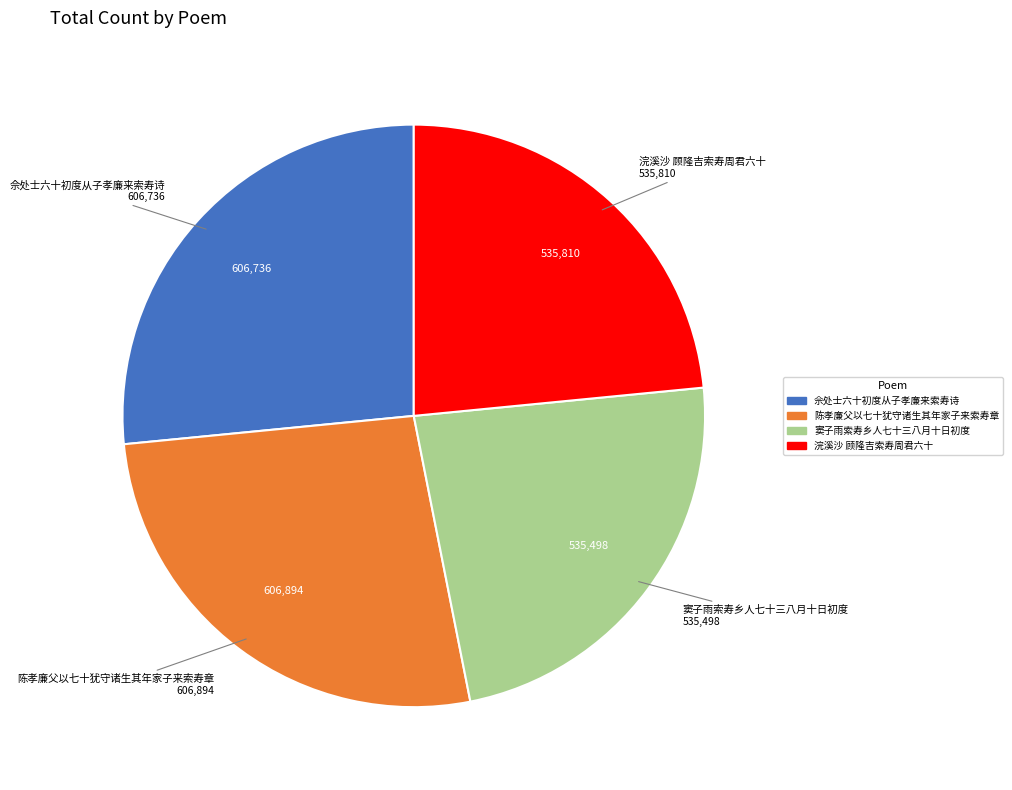

Is it true that 陈孝廉父以七十犹守诸生其年家子来索寿章 is 27% of the pie?

True